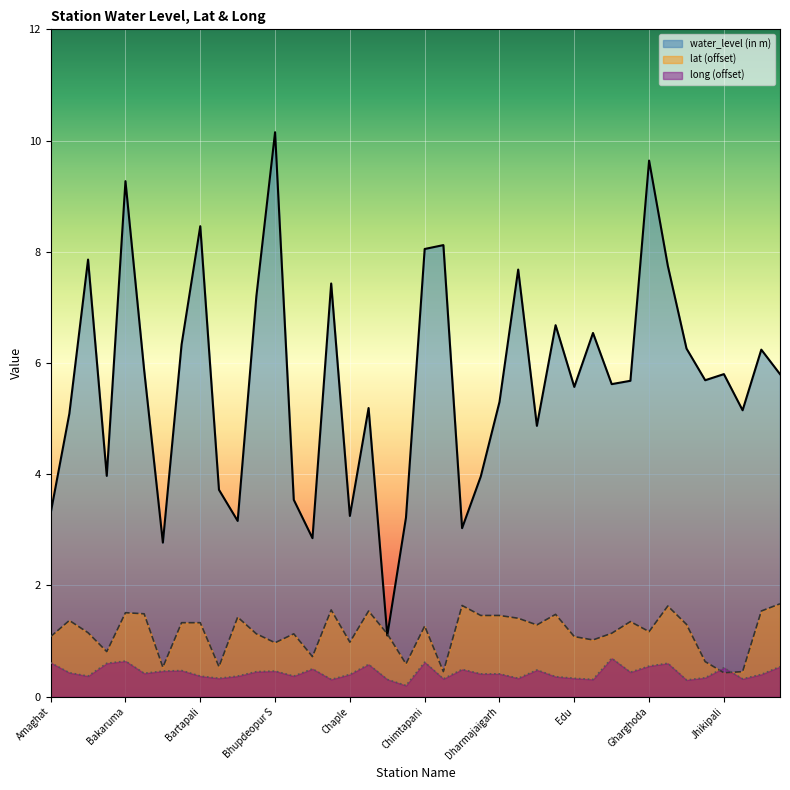

How many lines are shown in the chart?

3